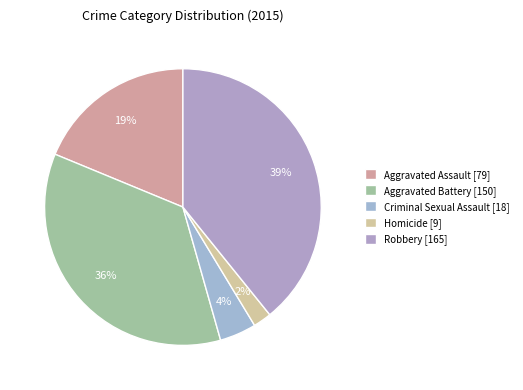

Combined, do Robbery and Aggravated Assault account for over 50%?

Yes